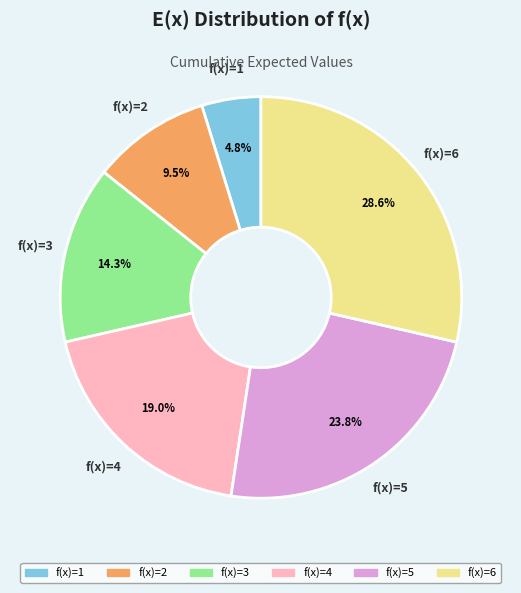

How many segments does this pie chart have?

6